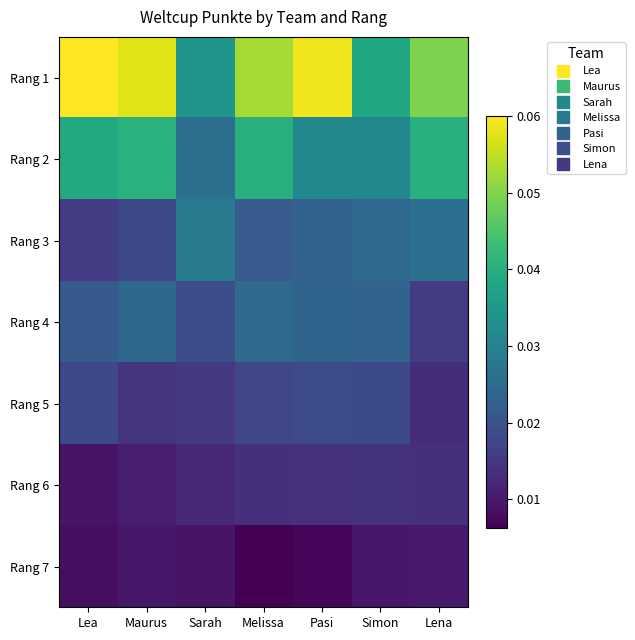

Reading left to right, extract all data points from this chart.

Rang 1: Lea=0.1	Maurus=0.1	Sarah=0.0	Melissa=0.1	Pasi=0.1	Simon=0.0	Lena=0.0
Rang 2: Lea=0.0	Maurus=0.0	Sarah=0.0	Melissa=0.0	Pasi=0.0	Simon=0.0	Lena=0.0
Rang 3: Lea=0.0	Maurus=0.0	Sarah=0.0	Melissa=0.0	Pasi=0.0	Simon=0.0	Lena=0.0
Rang 4: Lea=0.0	Maurus=0.0	Sarah=0.0	Melissa=0.0	Pasi=0.0	Simon=0.0	Lena=0.0
Rang 5: Lea=0.0	Maurus=0.0	Sarah=0.0	Melissa=0.0	Pasi=0.0	Simon=0.0	Lena=0.0
Rang 6: Lea=0.0	Maurus=0.0	Sarah=0.0	Melissa=0.0	Pasi=0.0	Simon=0.0	Lena=0.0
Rang 7: Lea=0.0	Maurus=0.0	Sarah=0.0	Melissa=0.0	Pasi=0.0	Simon=0.0	Lena=0.0